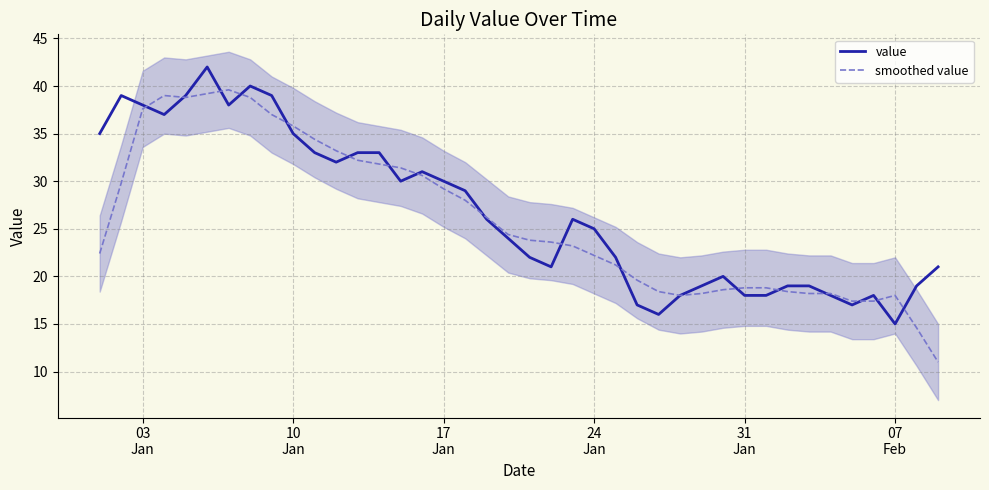

What is the highest value of the smoothed value series?

39.6